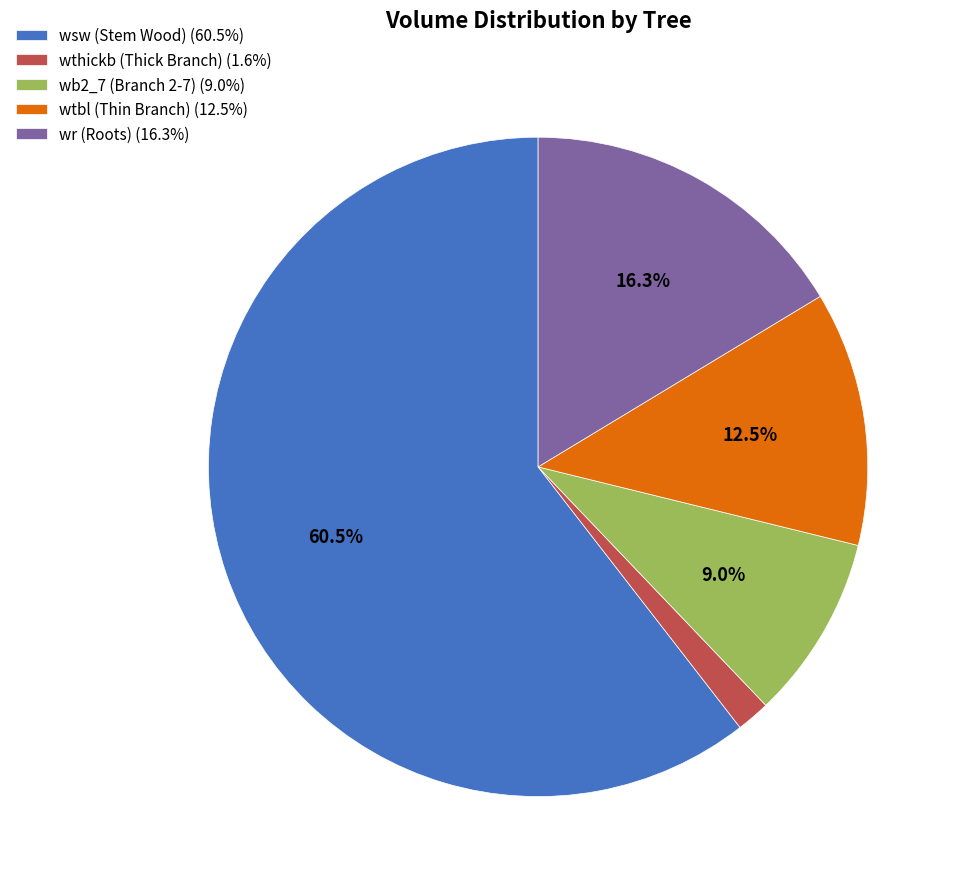

Approximately how many times larger is the value at wsw (Stem Wood) (60.5%) compared to wtbl (Thin Branch) (12.5%)?

4.8